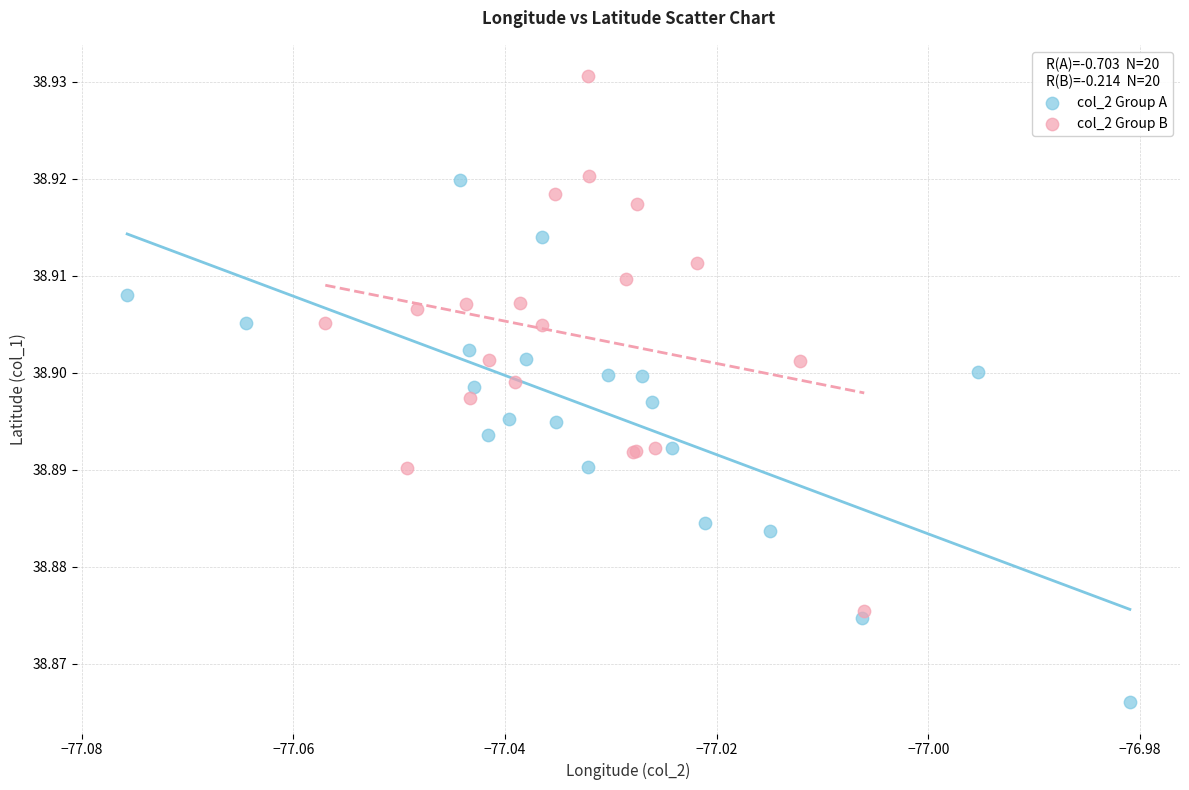

Which series reaches the maximum Y coordinate?

col_2 Group B